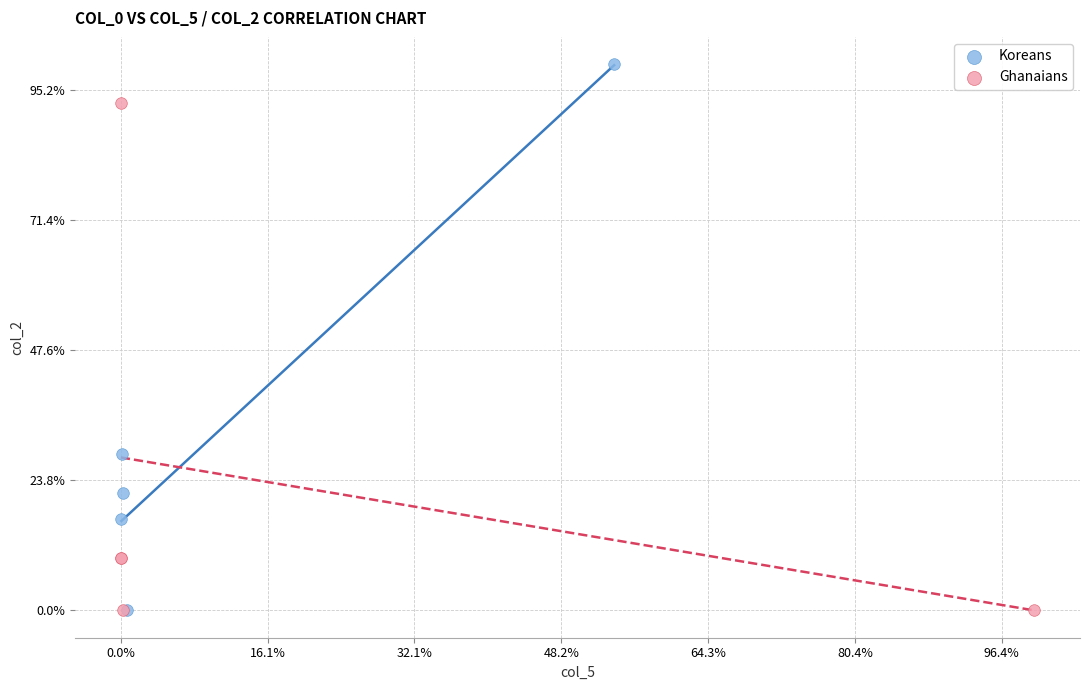

What are all the series names shown in the legend?

Koreans, Ghanaians